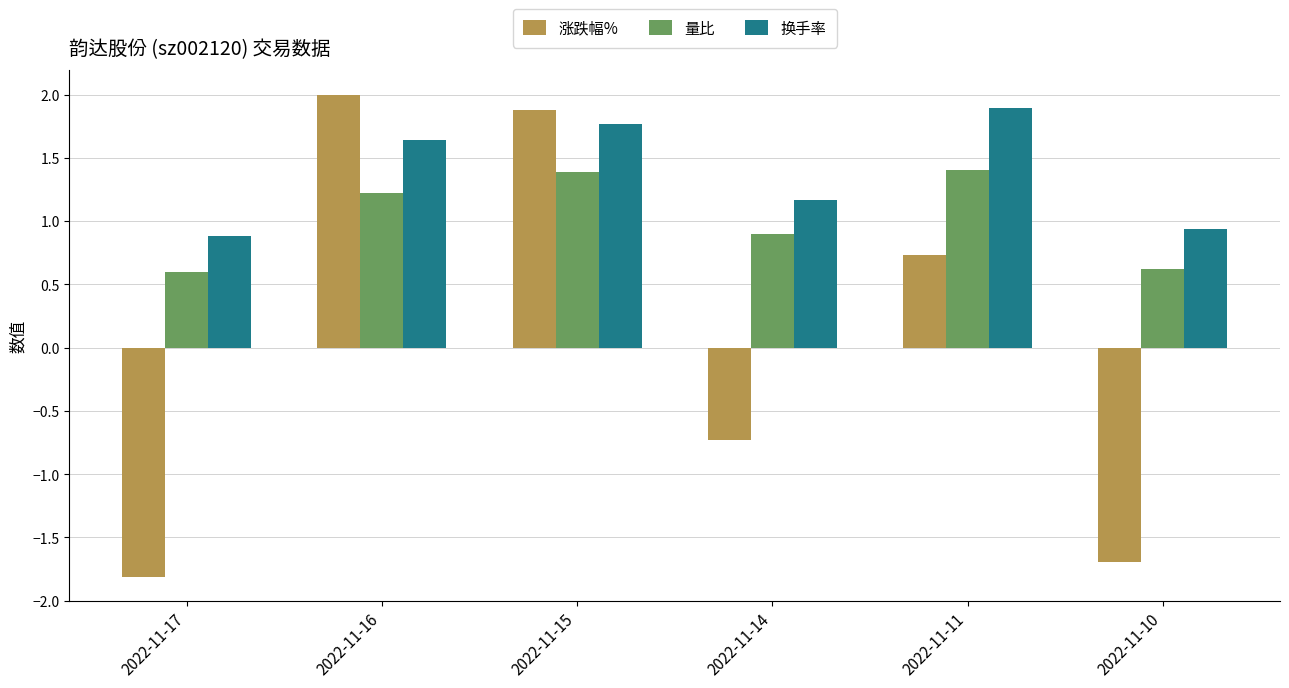

Rank the series by their average value, from lowest to highest.

涨跌幅%, 量比, 换手率